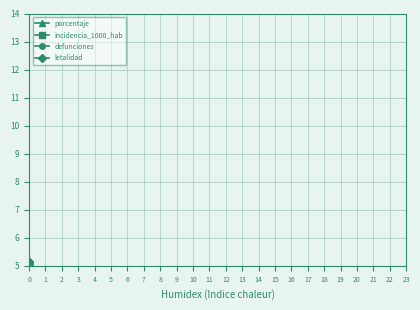

Count the number of data series in this chart.

4